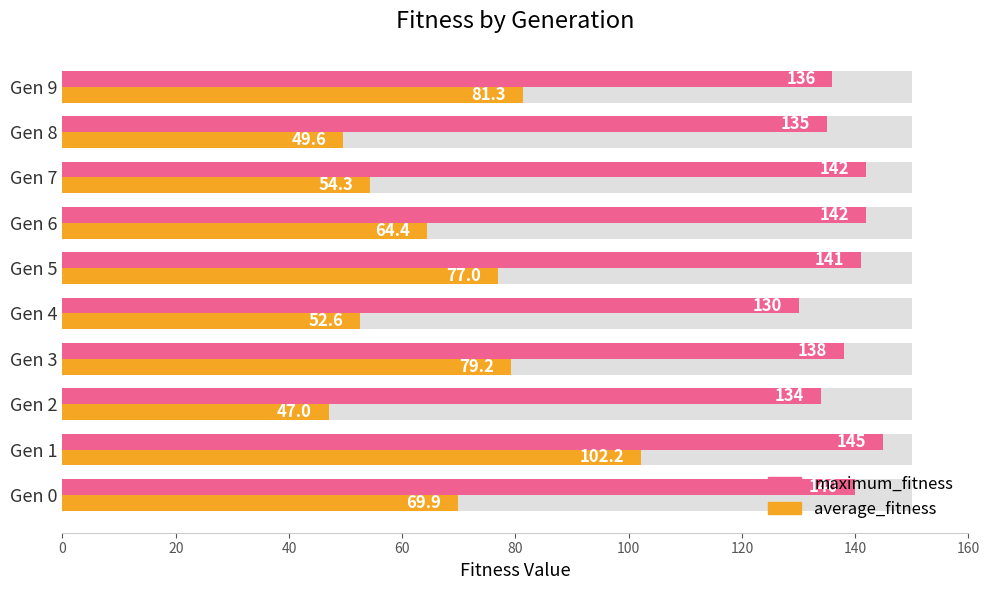

List the series in order of their overall mean, highest first.

maximum_fitness, average_fitness